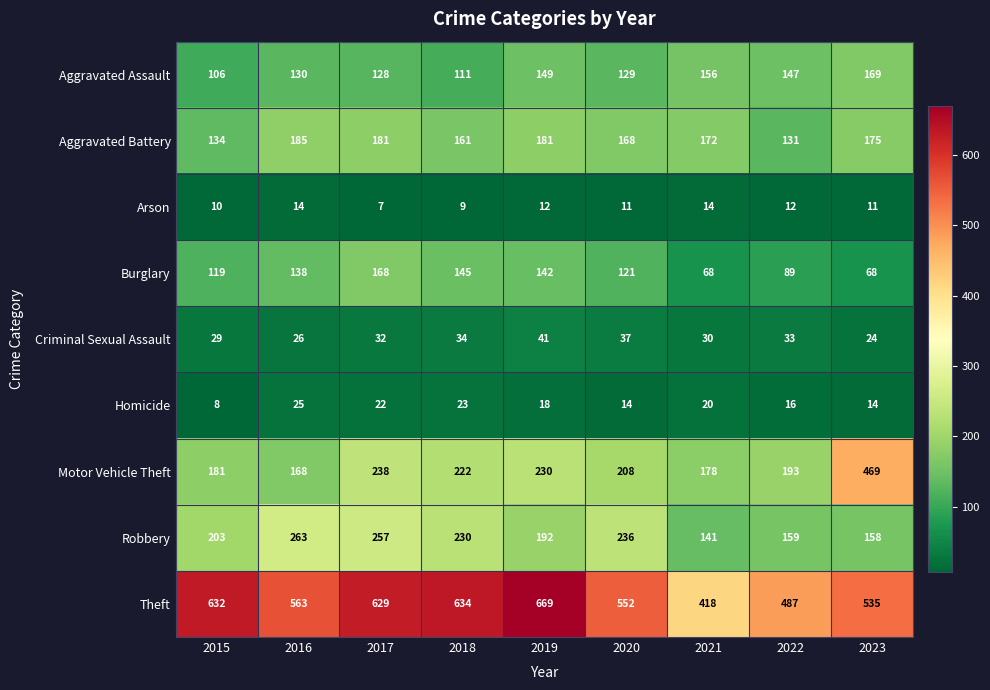

What is the difference between the highest and lowest values at 2019?

657